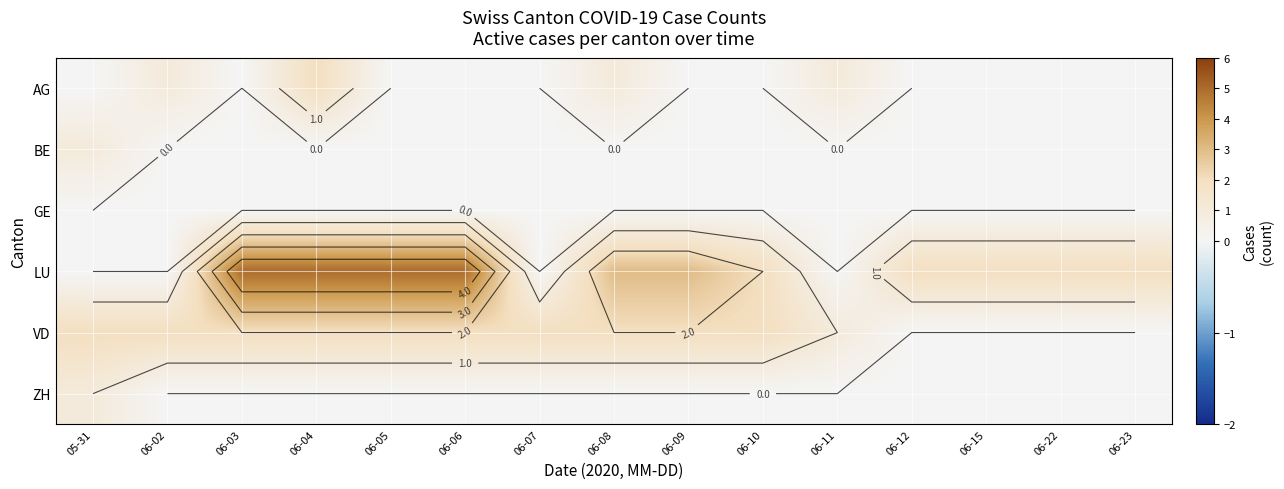

True or false: ZH has a value of 0 at 06-05.

True